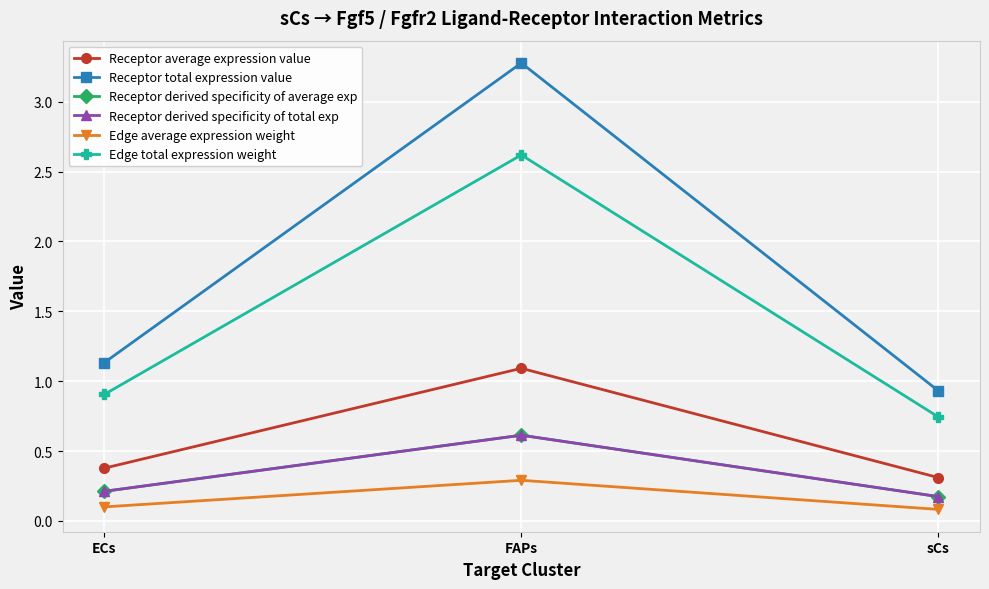

How many Receptor derived specificity of average exp values are between 0 and 1?

3